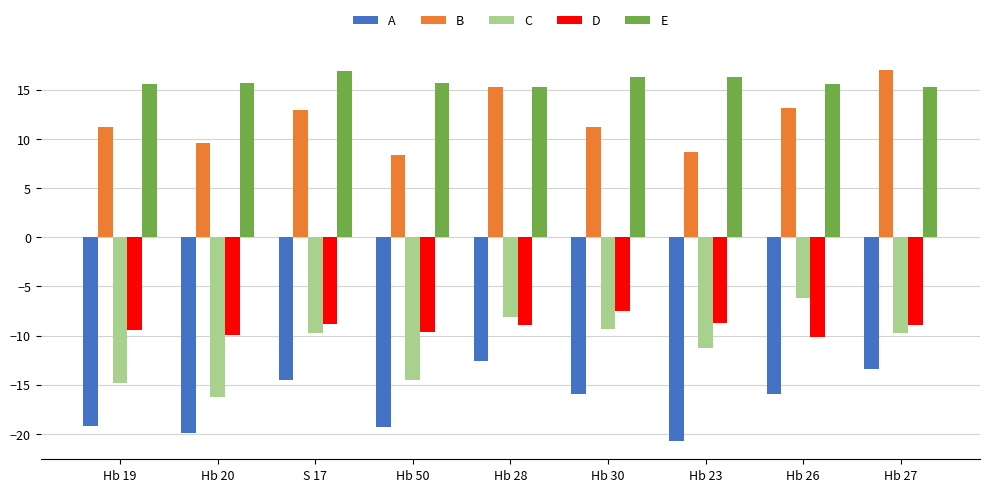

How many groups of bars are there?

9